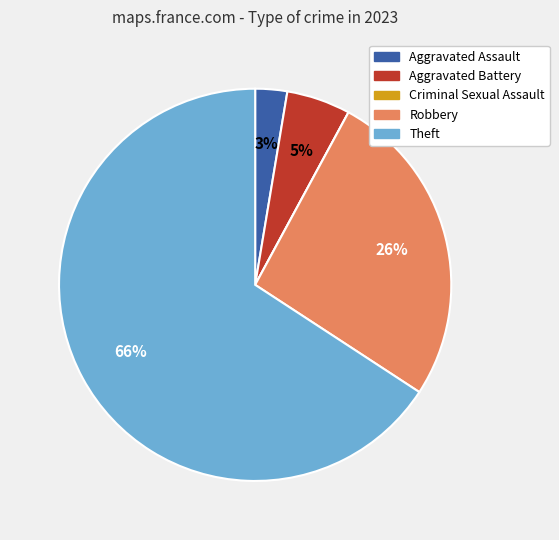

Combined, do Theft and Robbery account for over 50%?

Yes